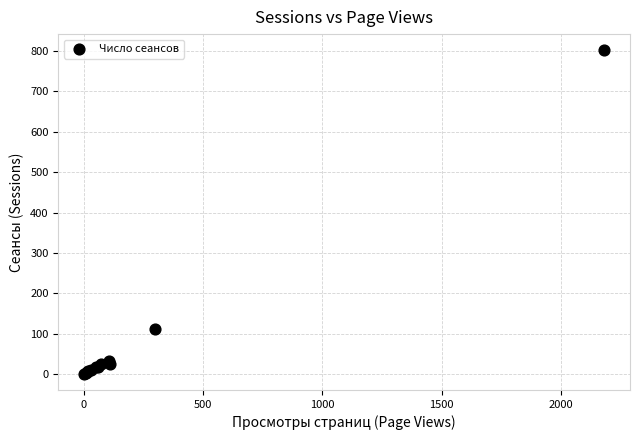

What Y value in the scatter plot is closest to 401?

112